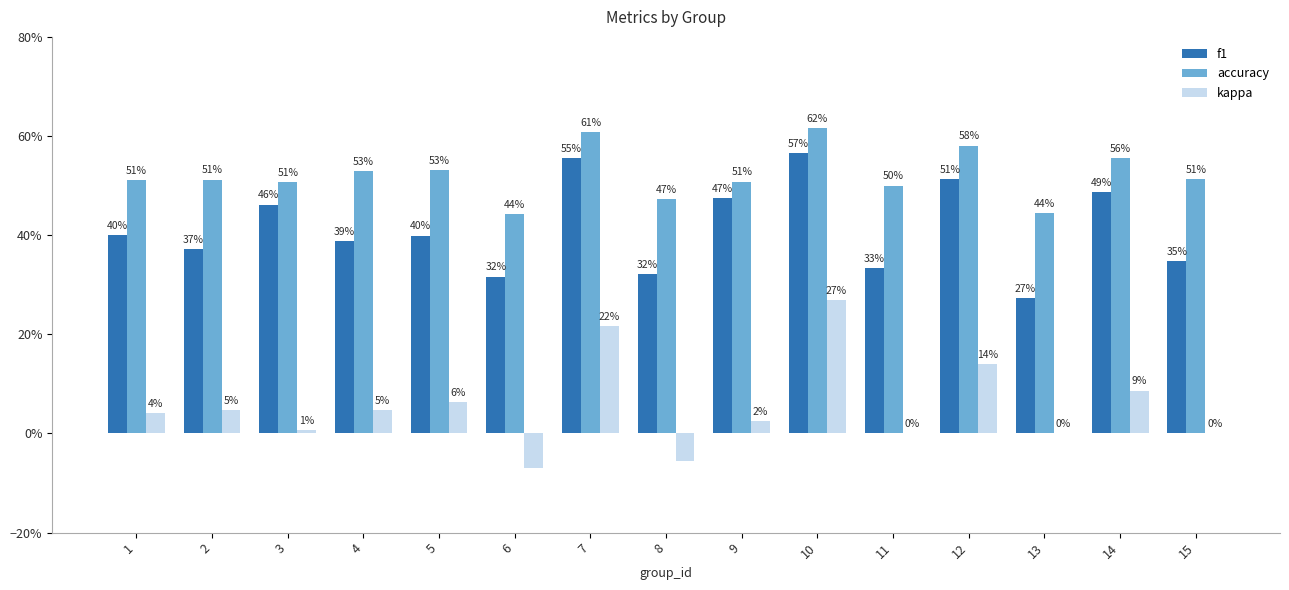

What are all the series names shown in the legend?

f1, accuracy, kappa